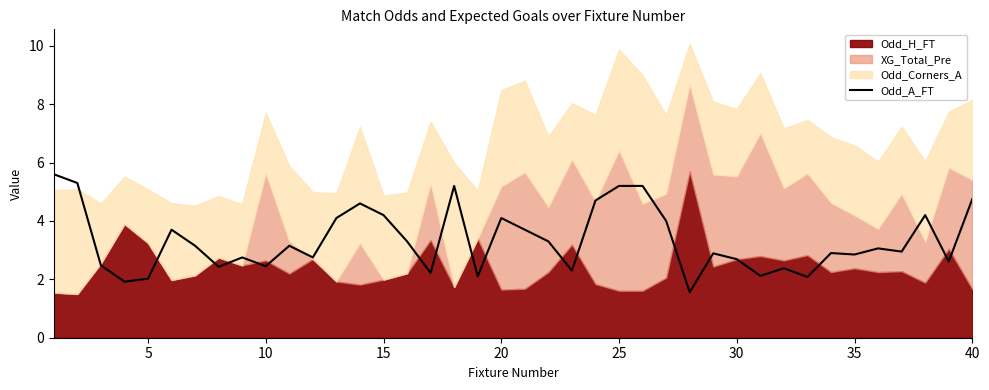

The Odd_A_FT series shows 4.2 at 15. True or false?

True